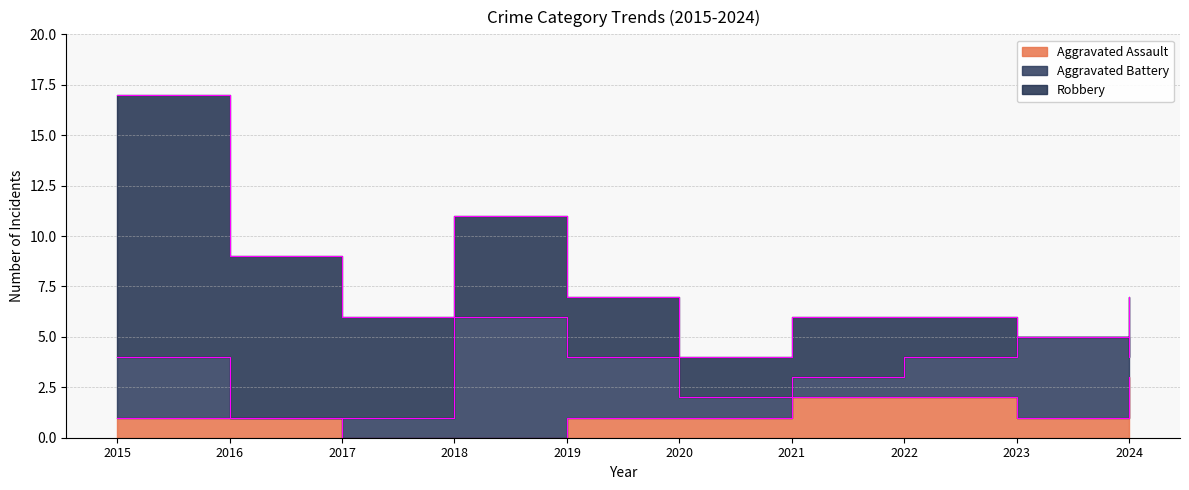

At which category does Aggravated Battery reach its first local peak?

2018